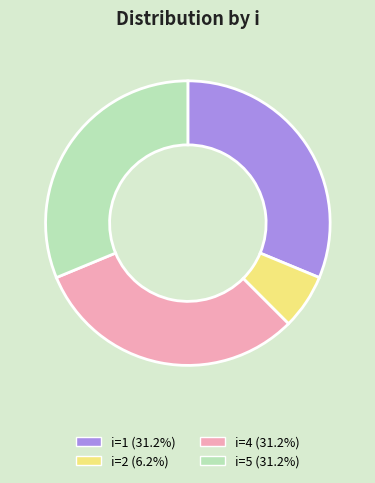

Approximately how many times larger is the value at i=5 (31.2%) compared to i=2 (6.2%)?

5.0